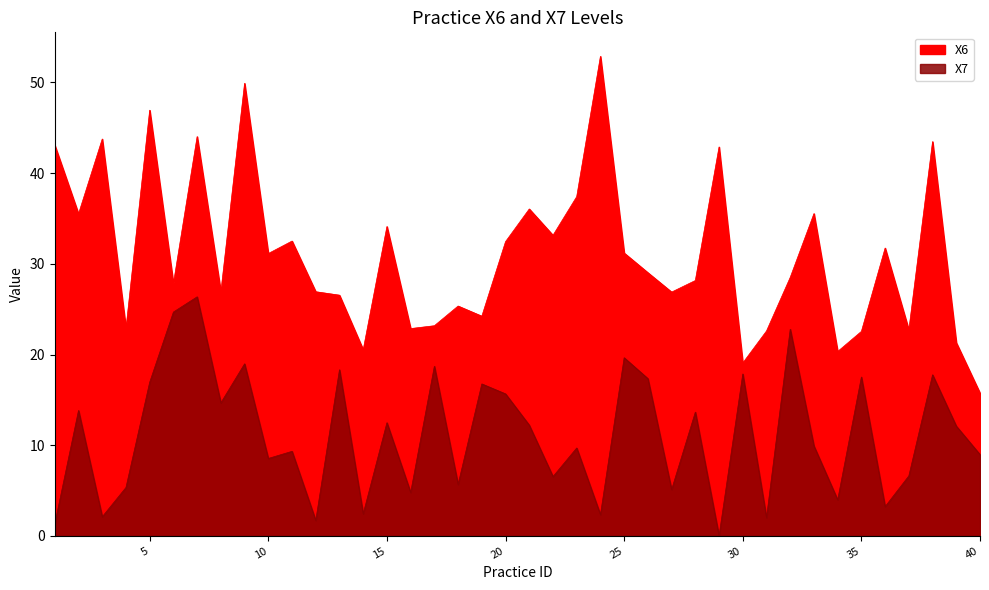

True or false: X6 and X7 cross at least once.

False